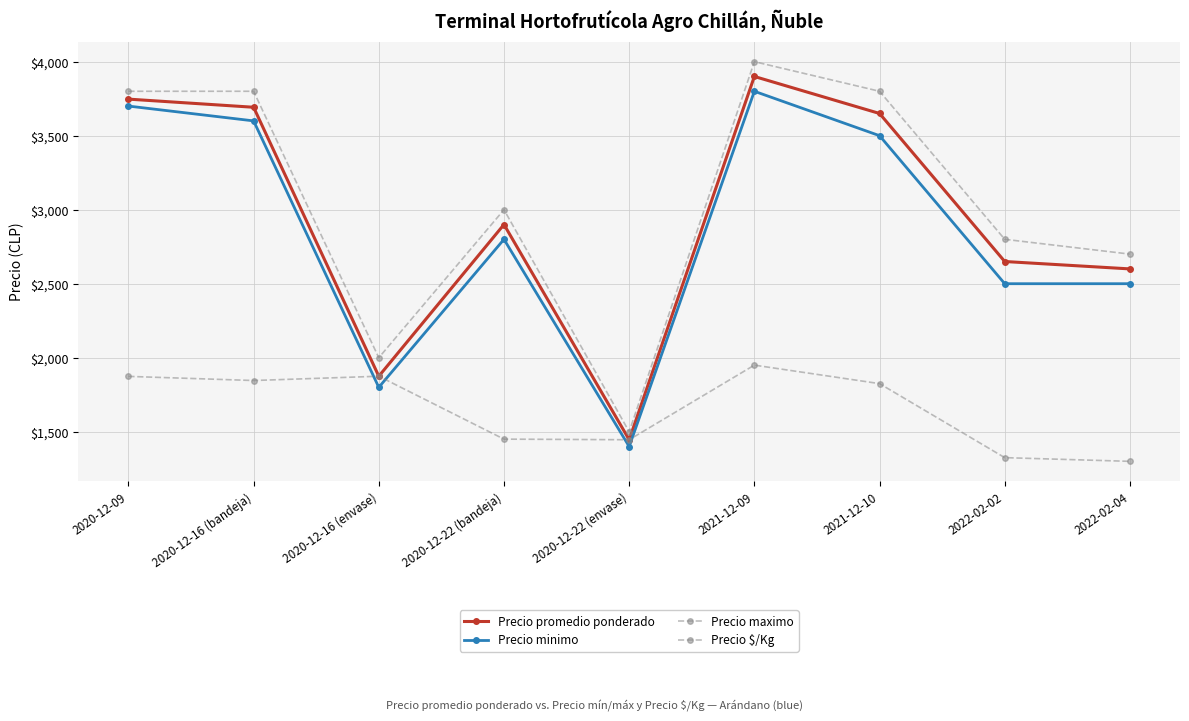

Does the chart have visible grid lines?

Yes